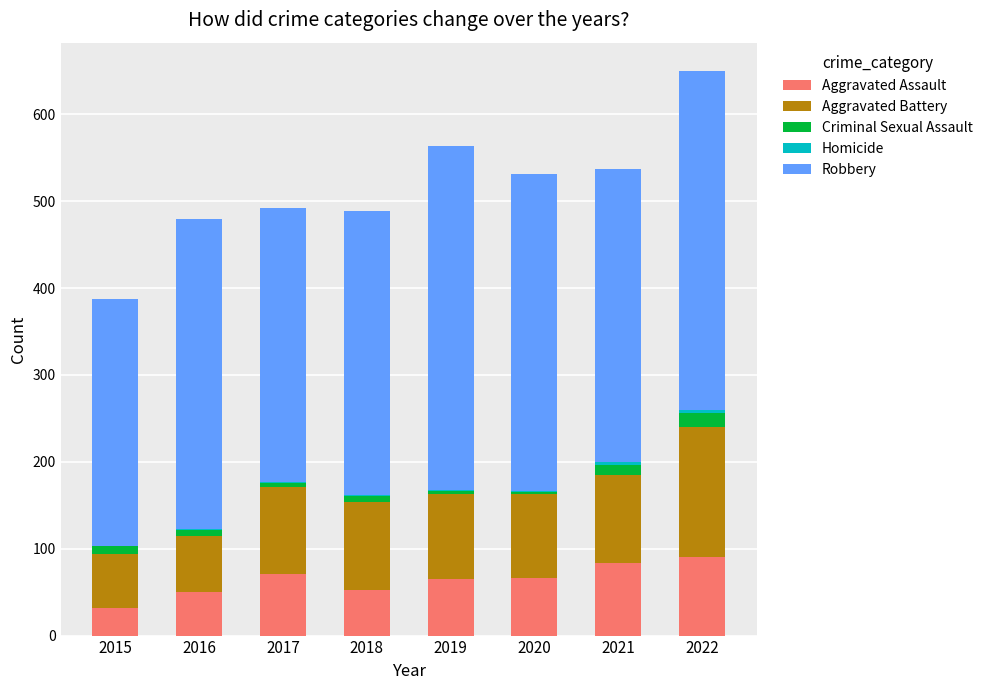

At which category is the sum across all series the highest?

2022